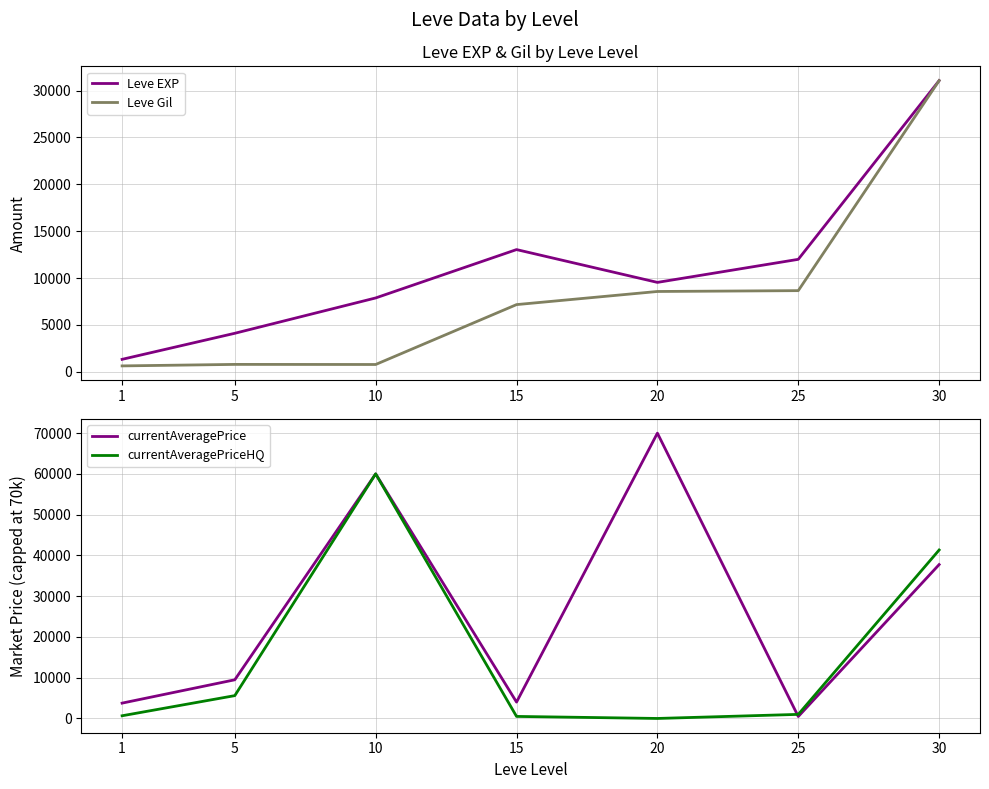

Where is the first local maximum for currentAveragePriceHQ?

10